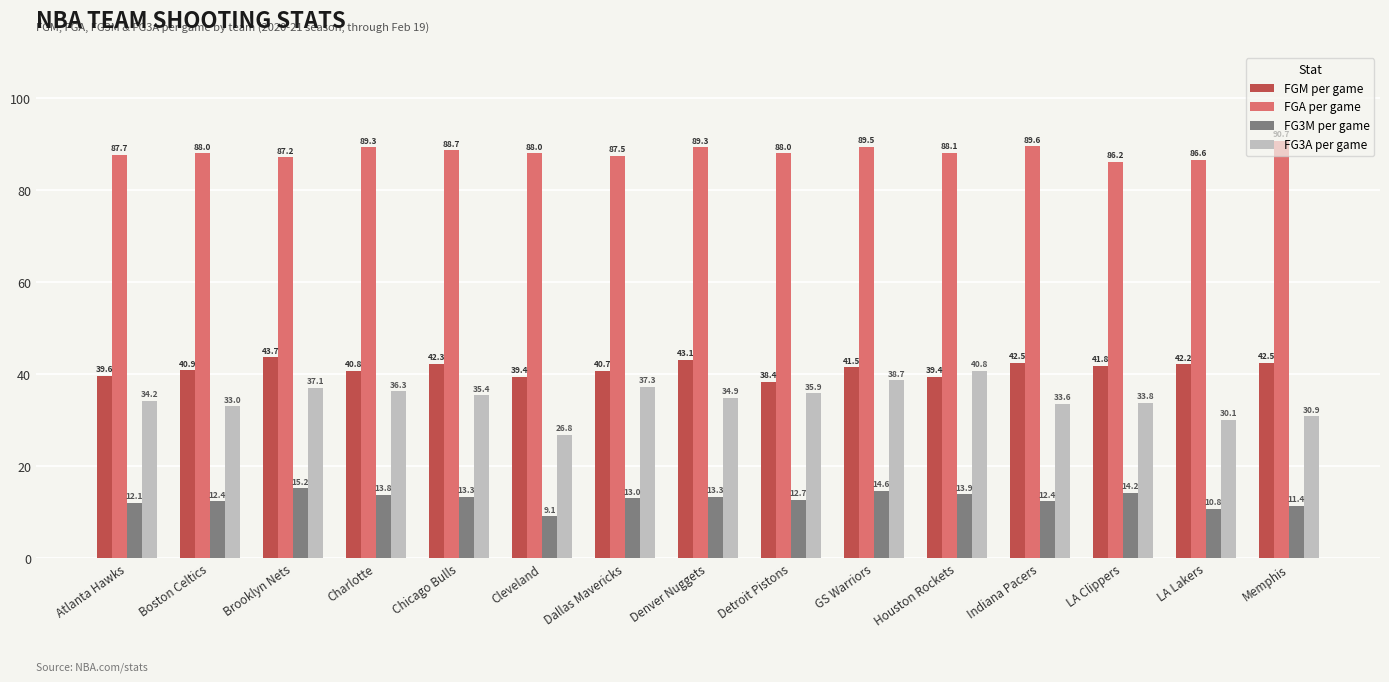

What is the value of the FGA per game bar at the 9th from the left?

88.0